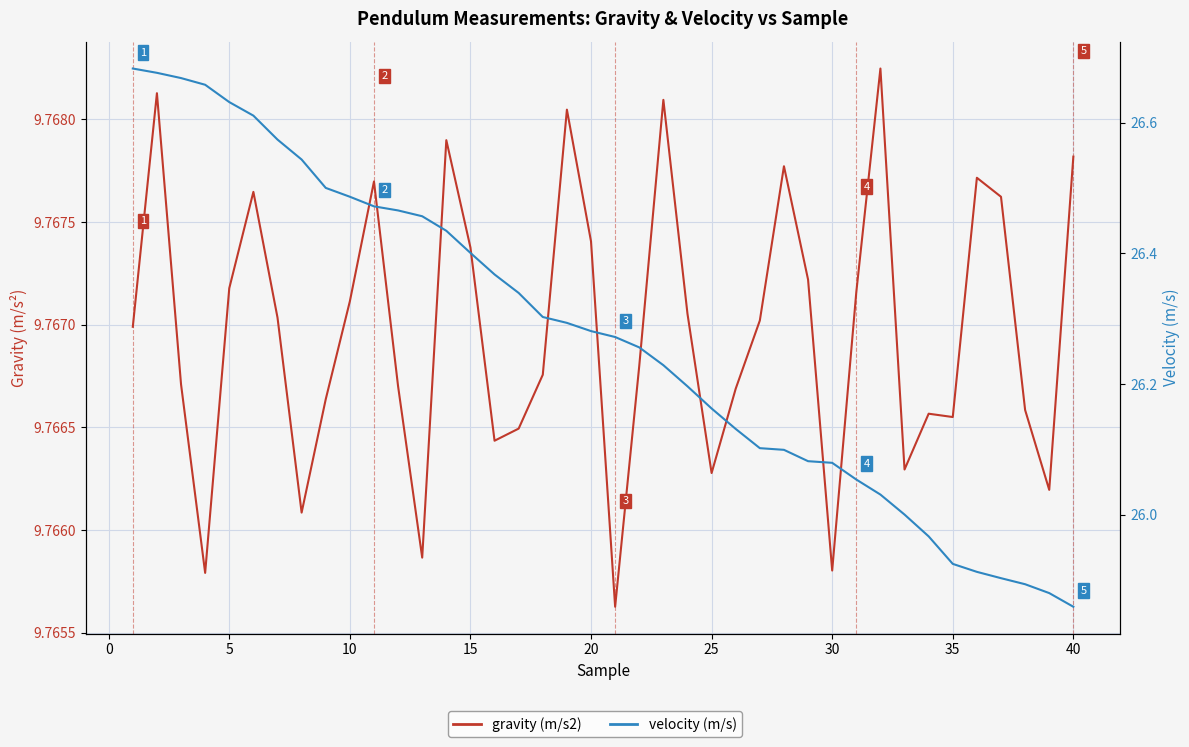

What is the lowest value of the gravity (m/s2) series?

9.8